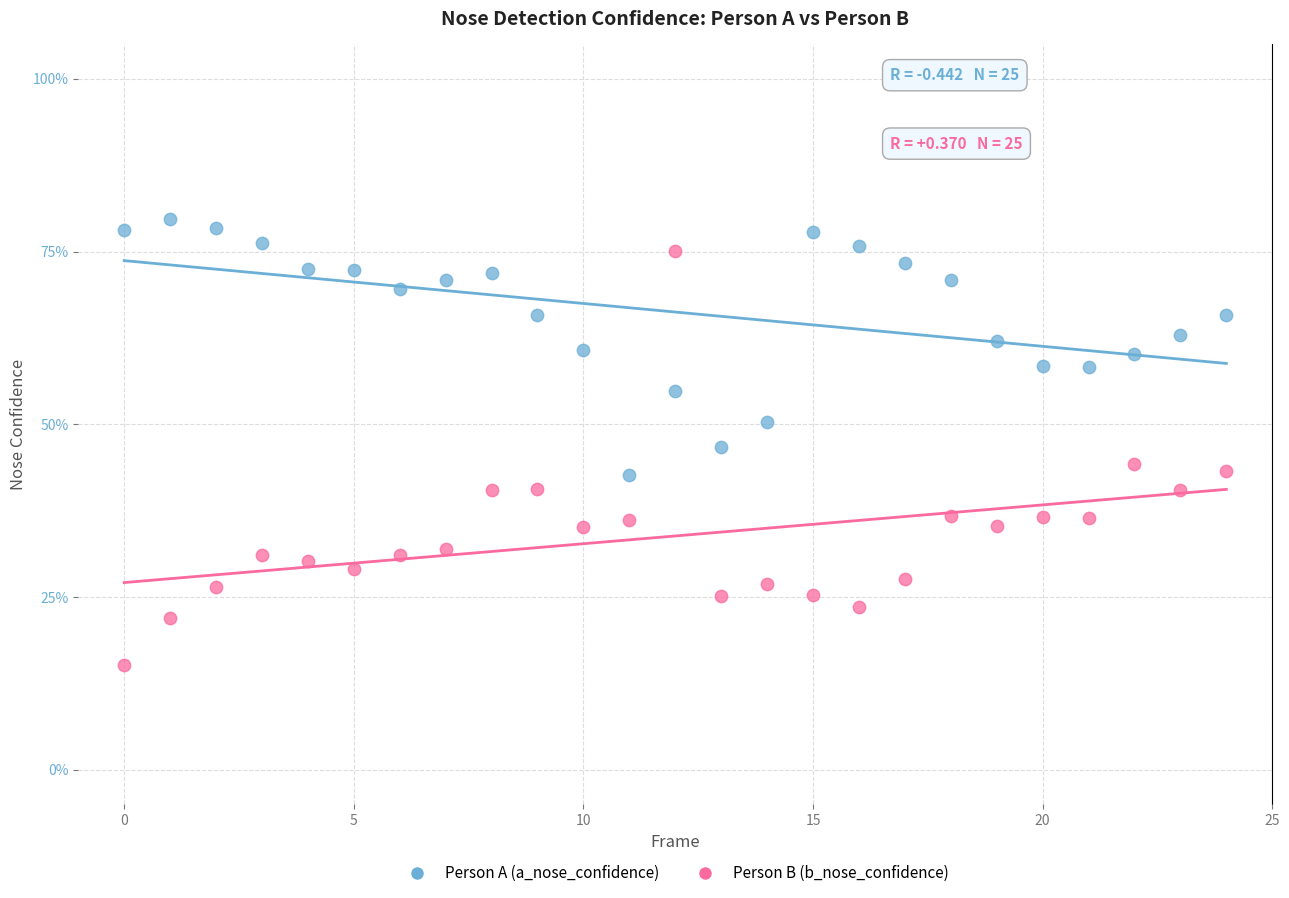

Which series contains the highest Y value?

Person A (a_nose_confidence)